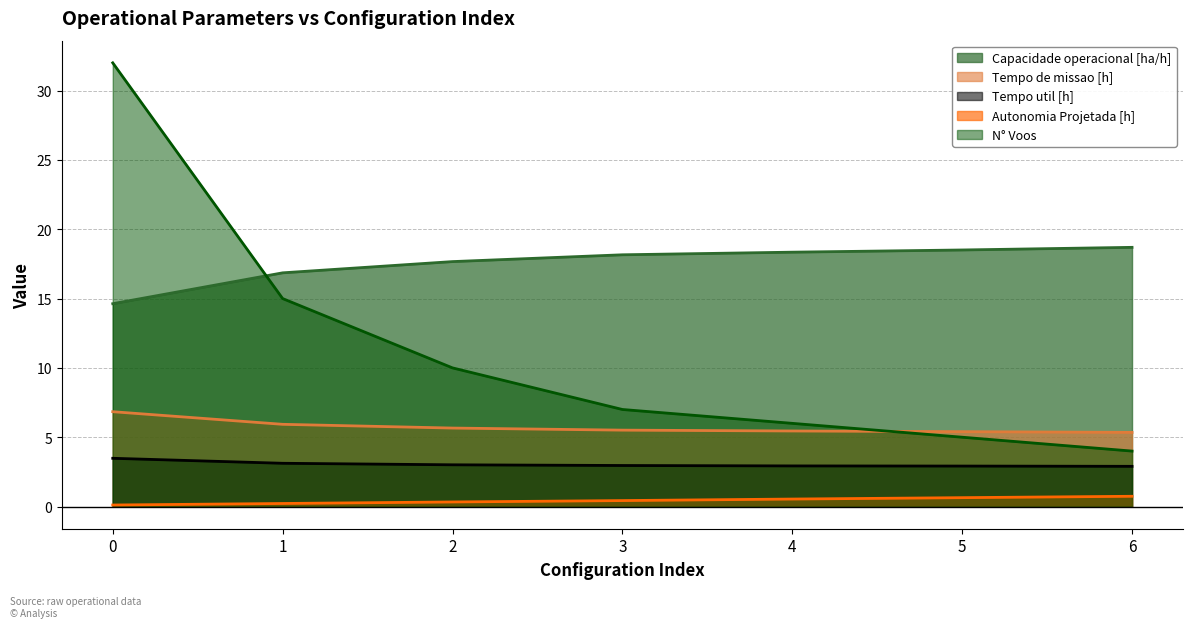

What is the total value across all series at 2?

36.7